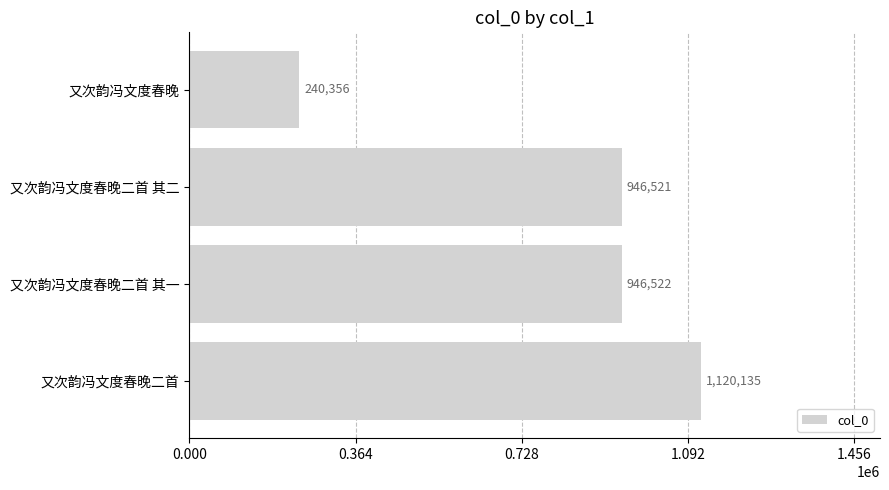

How many values are below 946522?

2